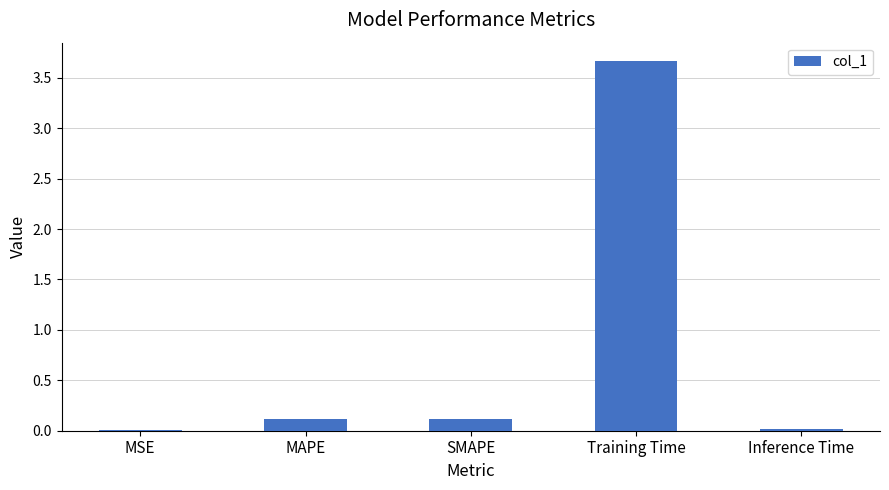

Does the chart contain stacked bars?

No